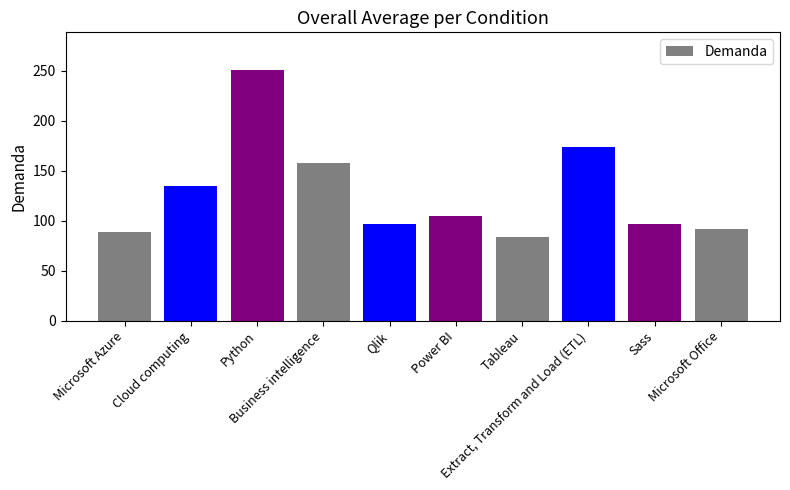

How many distinct data groups are displayed?

1